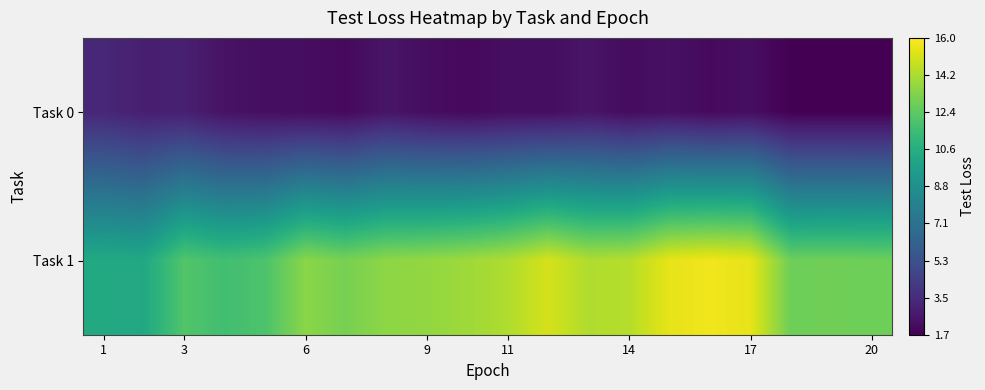

Which series has the largest total across all categories?

Task 1